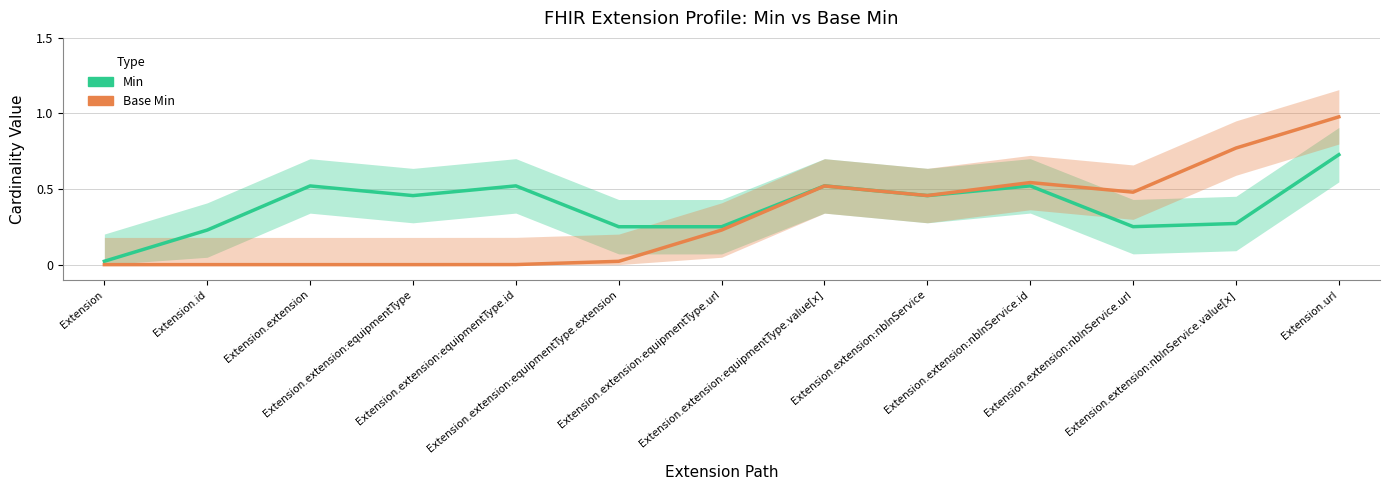

The value of Min at Extension is 0.0. True or false?

False